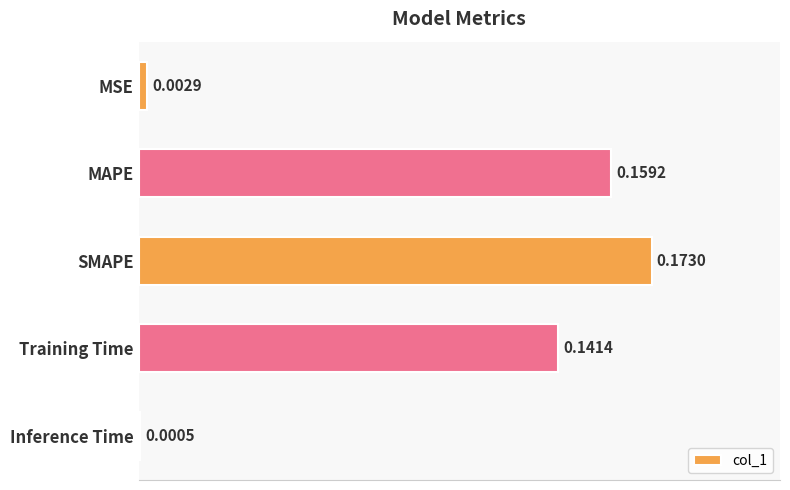

What is the sum of all values?

0.5